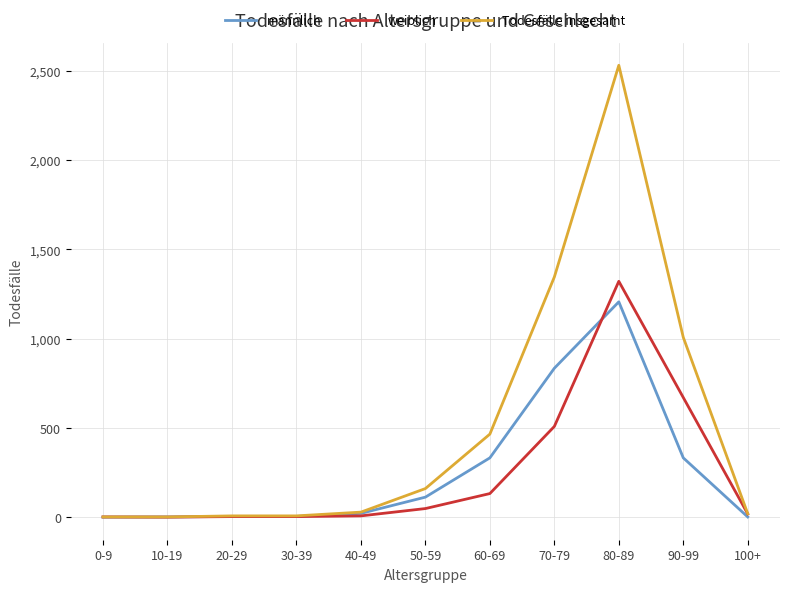

What is the total value across all series at 80-89?

5058